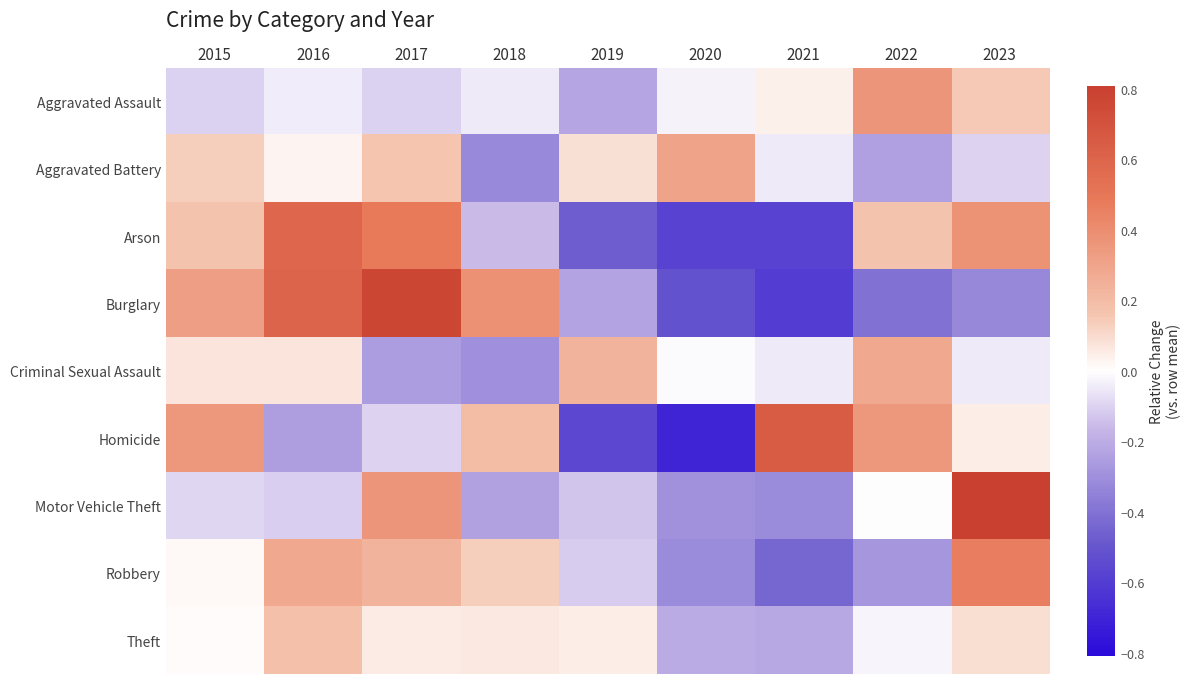

Between 2016 and 2019, which is larger?

2016